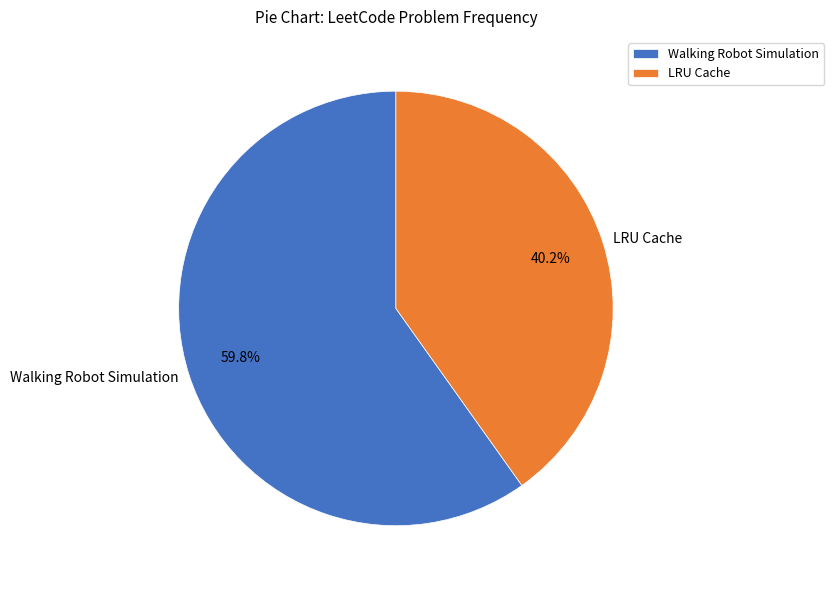

To the nearest percent, what is the difference between the largest and smallest slice percentages?

20%